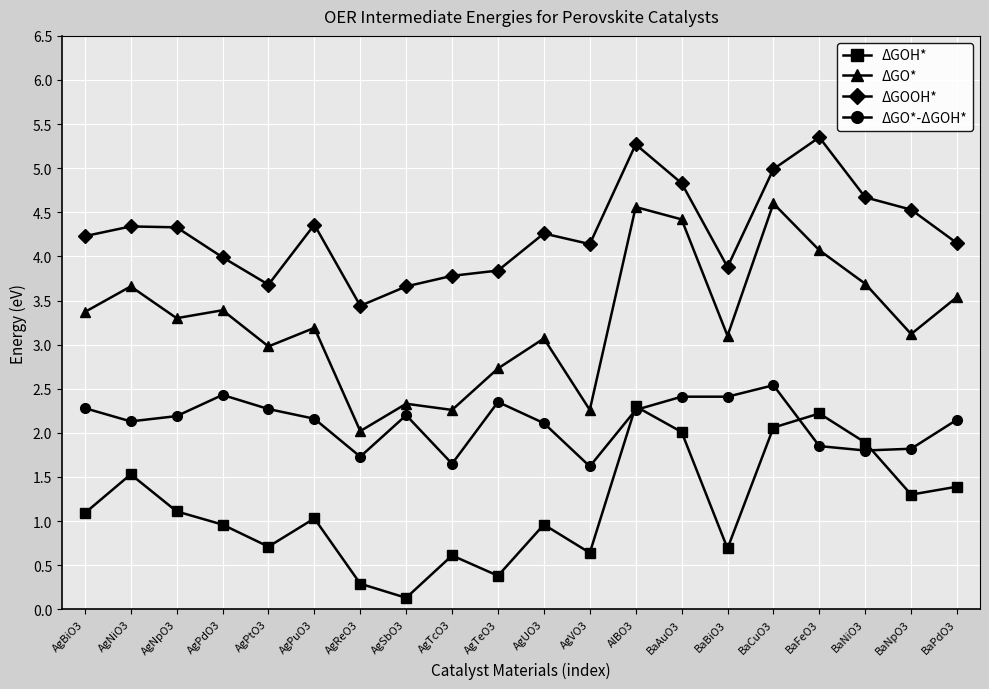

True or false: ΔGOOH* and ΔGOH* cross at least once.

False